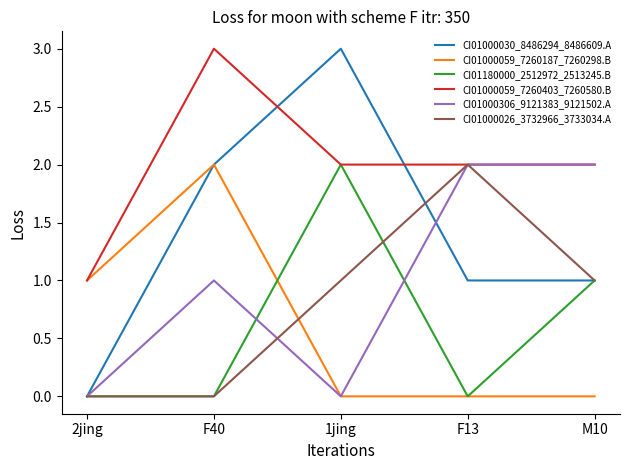

The value of CI01000059_7260187_7260298.B at F13 is 1. True or false?

False